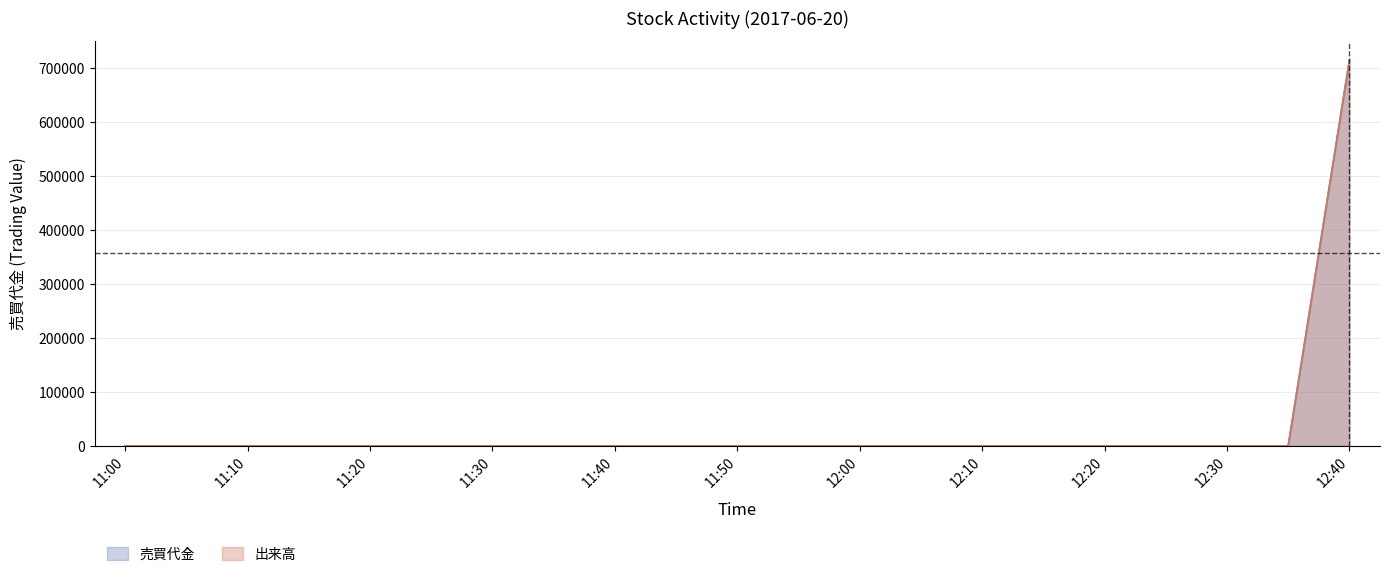

Reading right to left, transcribe all the data shown in this chart.

売買代金: 715000	0	0	0	0	0	0	0	0	0	0	0	0	0	0	0	0	0	0	0	0
出来高: 715000	0	0	0	0	0	0	0	0	0	0	0	0	0	0	0	0	0	0	0	0